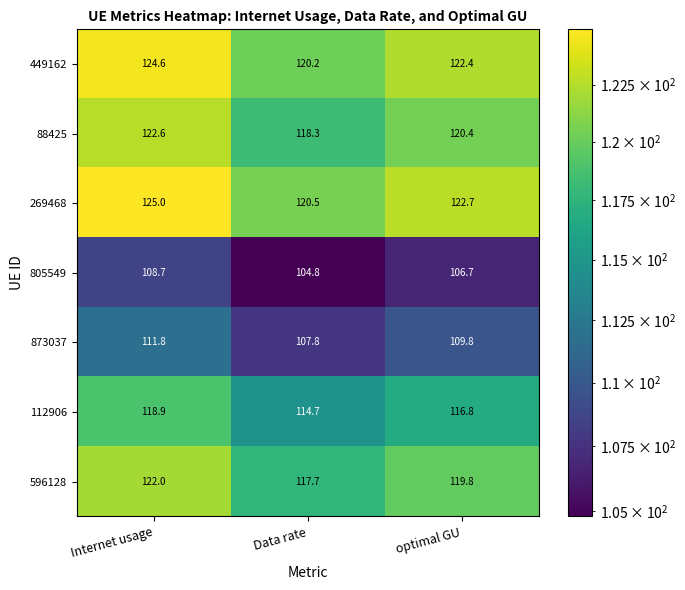

How many values in the 112906 series exceed 116?

2